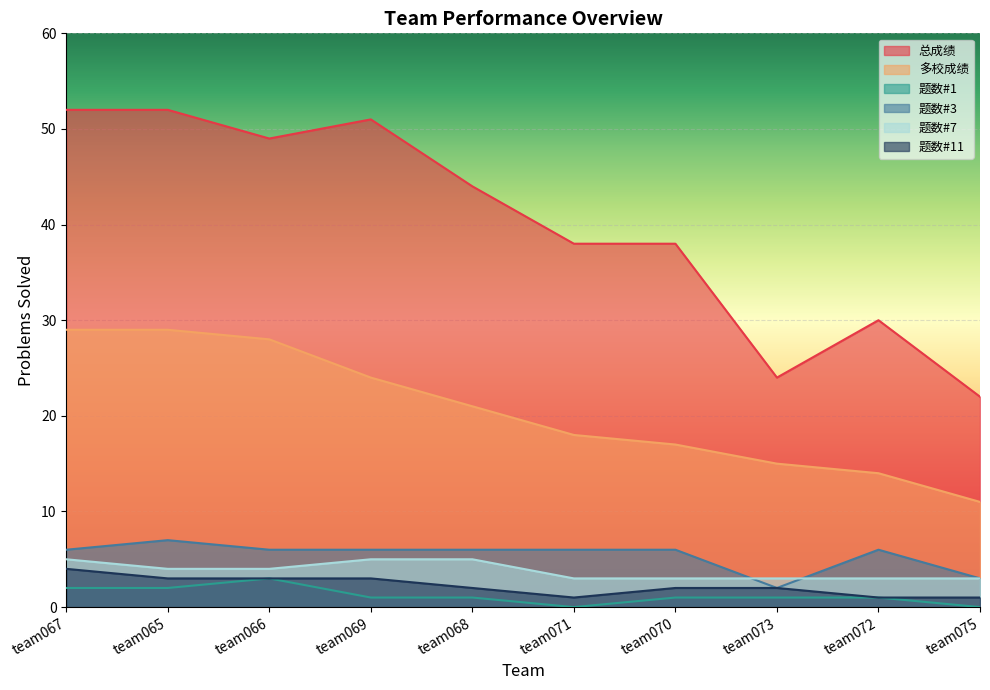

At how many categories does at least one series exceed 31?

7